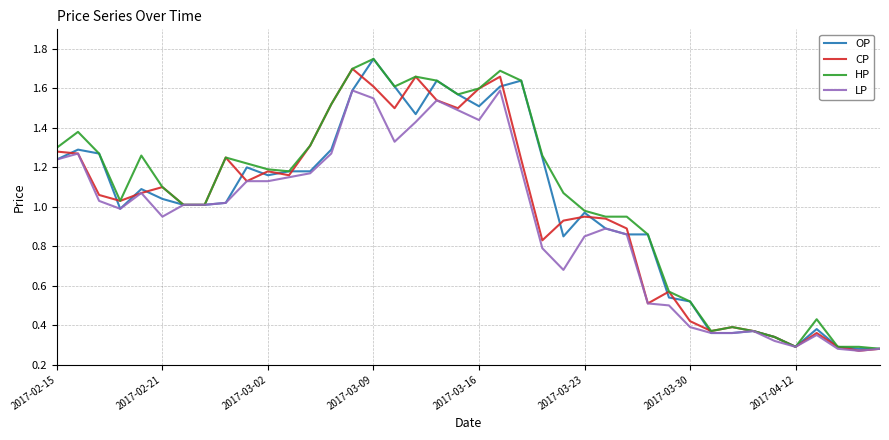

What is the sum of all CP values?

39.4